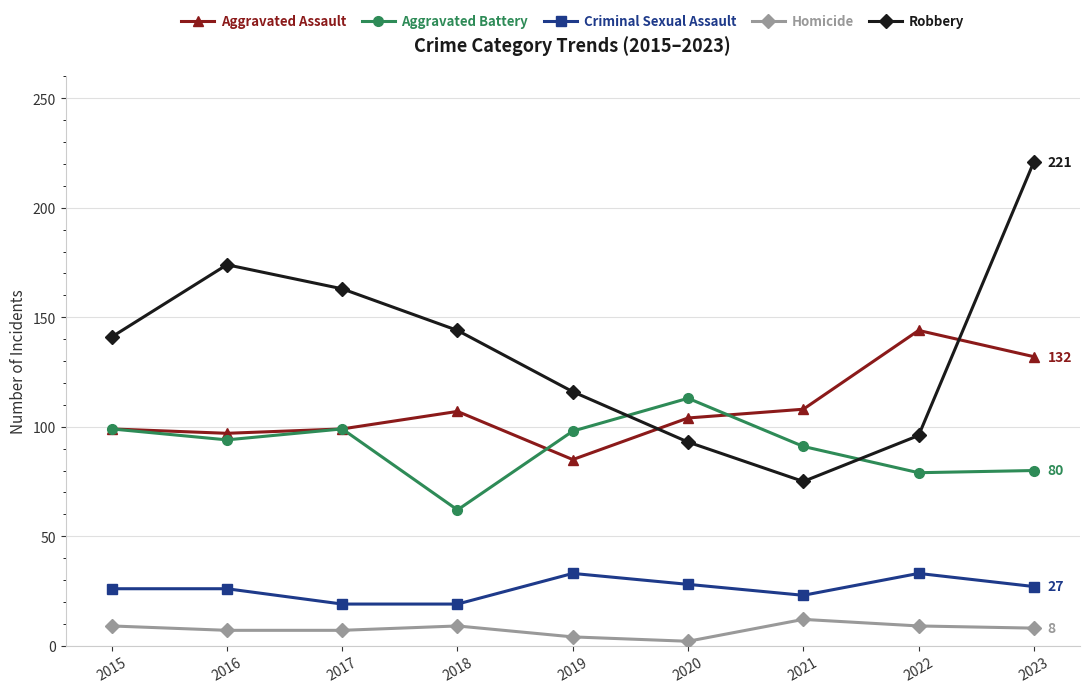

What is the minimum value shown in the chart?

2